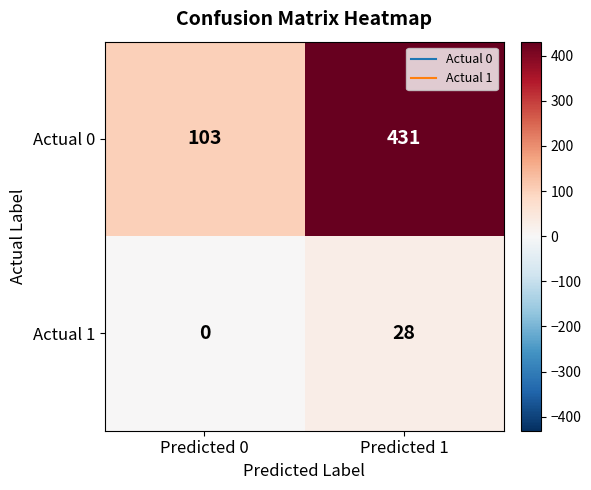

Reading right to left, extract all data points from this chart.

Actual 0: 431	103
Actual 1: 28	0